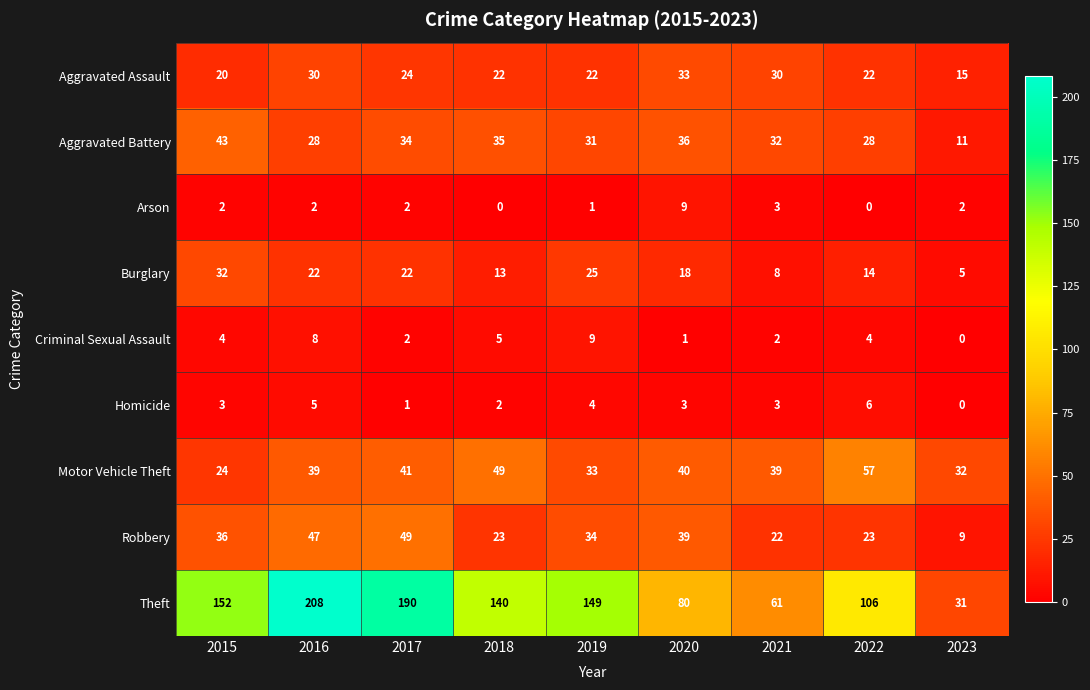

At which category is the sum across all series the highest?

2016